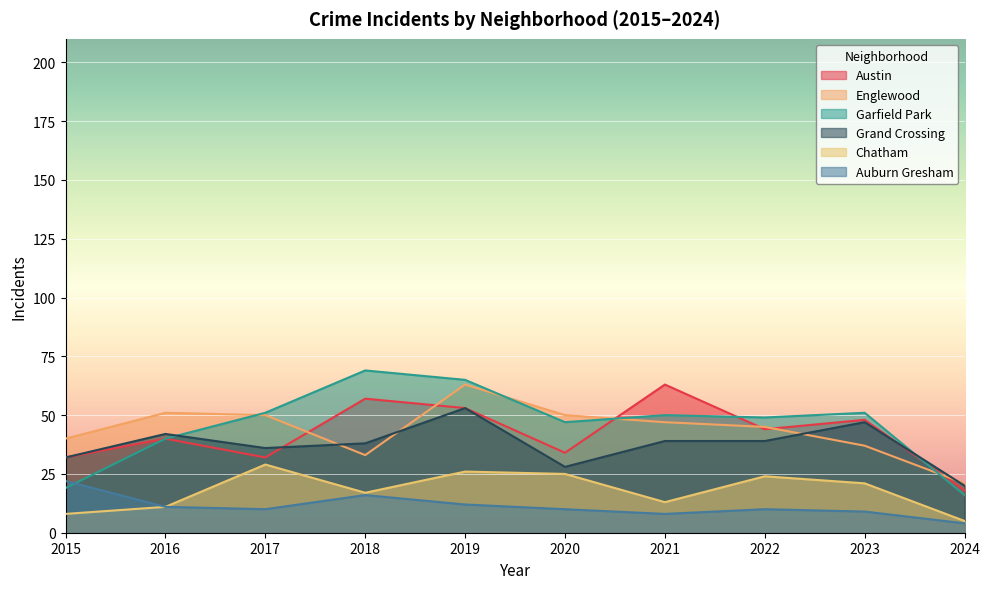

Where is the first local maximum for Austin?

2016